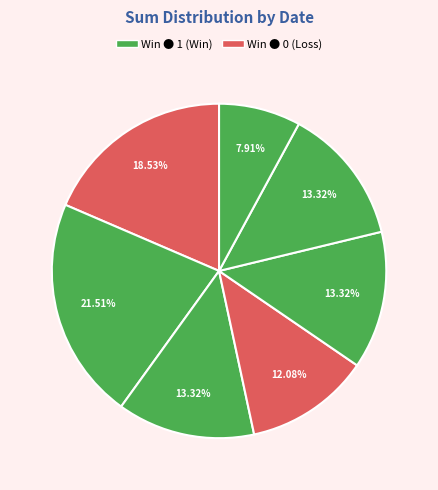

How many slices are in this pie chart?

7